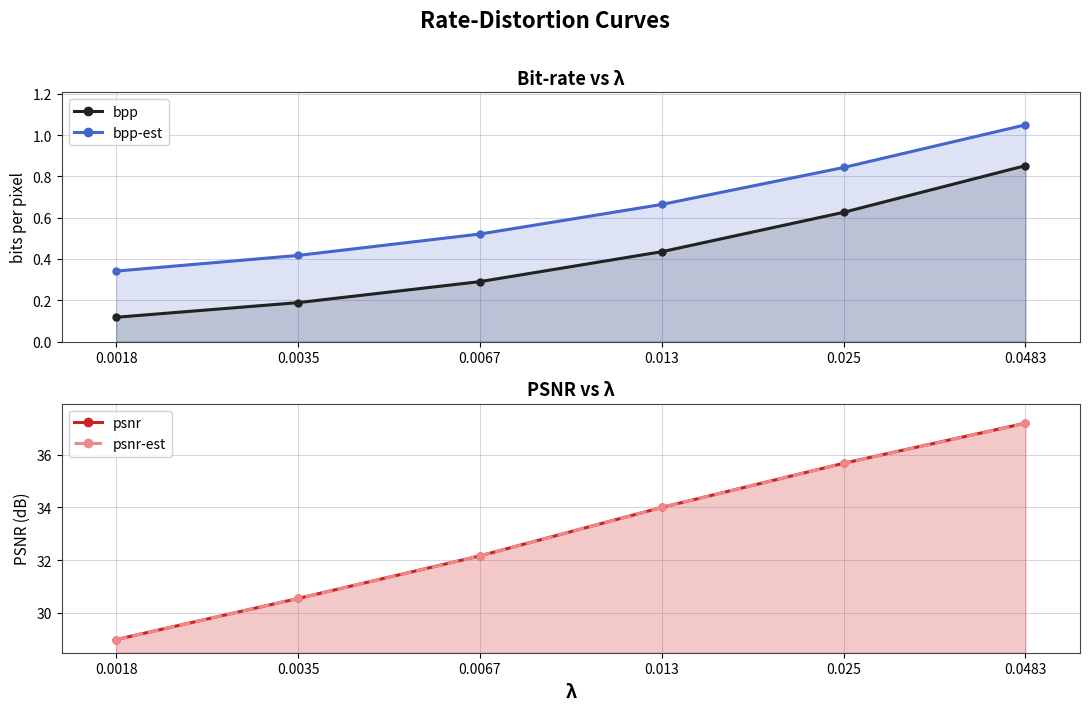

True or false: bpp has more than 1 points higher than both neighbors.

False